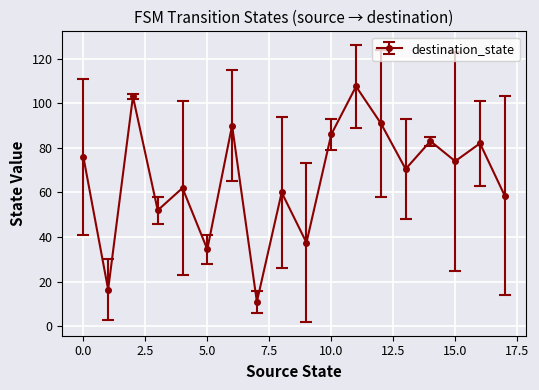

What is the greatest value displayed?

107.5